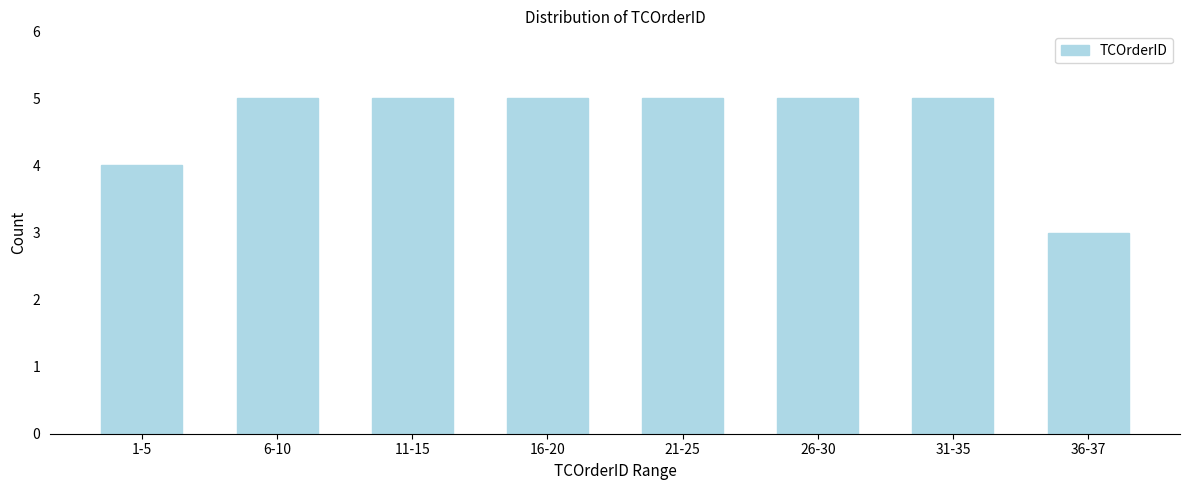

Reading left to right, extract all data points from this chart.

4	5	5	5	5	5	5	3